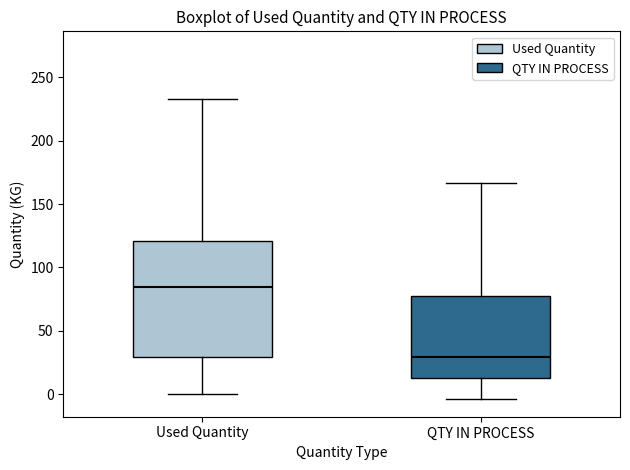

Reading left to right, read every box against the y-axis: the position of its median line, the range the box covers, and the ends of its whiskers. The values are not printed on the chart, so give them approximately, as read against the axis.

Used Quantity: median 85, box 30 to 120, whiskers 0 to 235
QTY IN PROCESS: median 30, box 15 to 80, whiskers -5 to 165